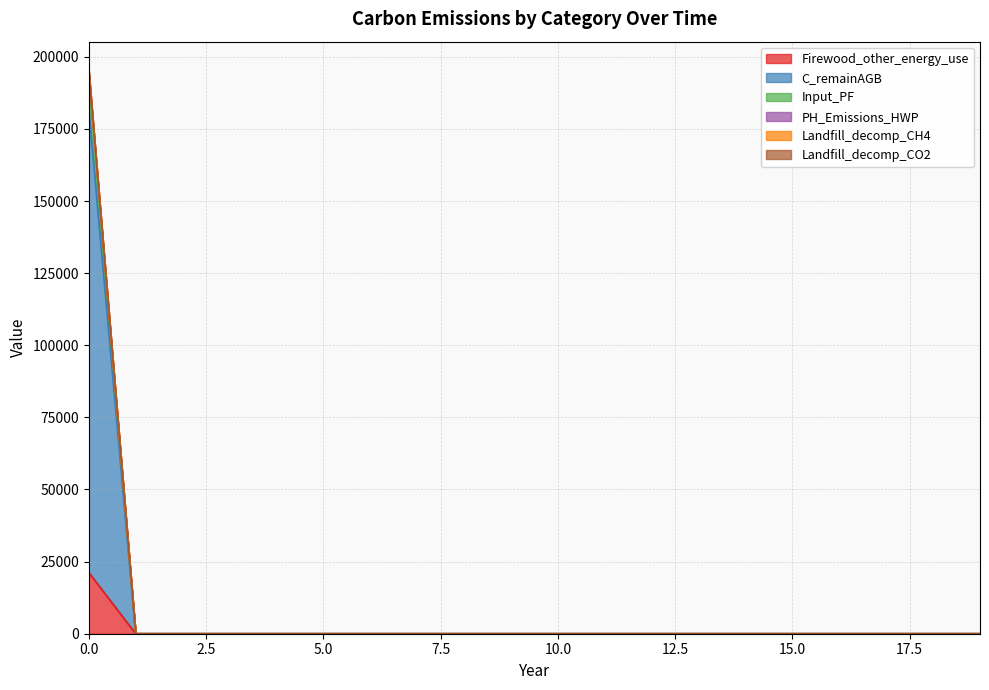

What is the maximum value for Firewood_other_energy_use?

21201.6